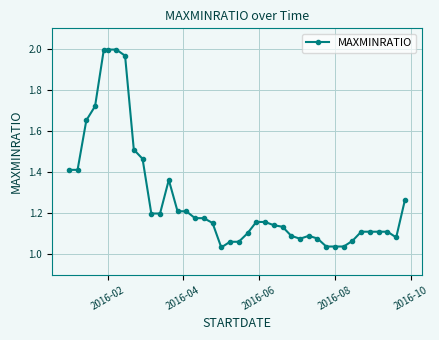

True or false: the data has more than 1 interior local peaks.

True